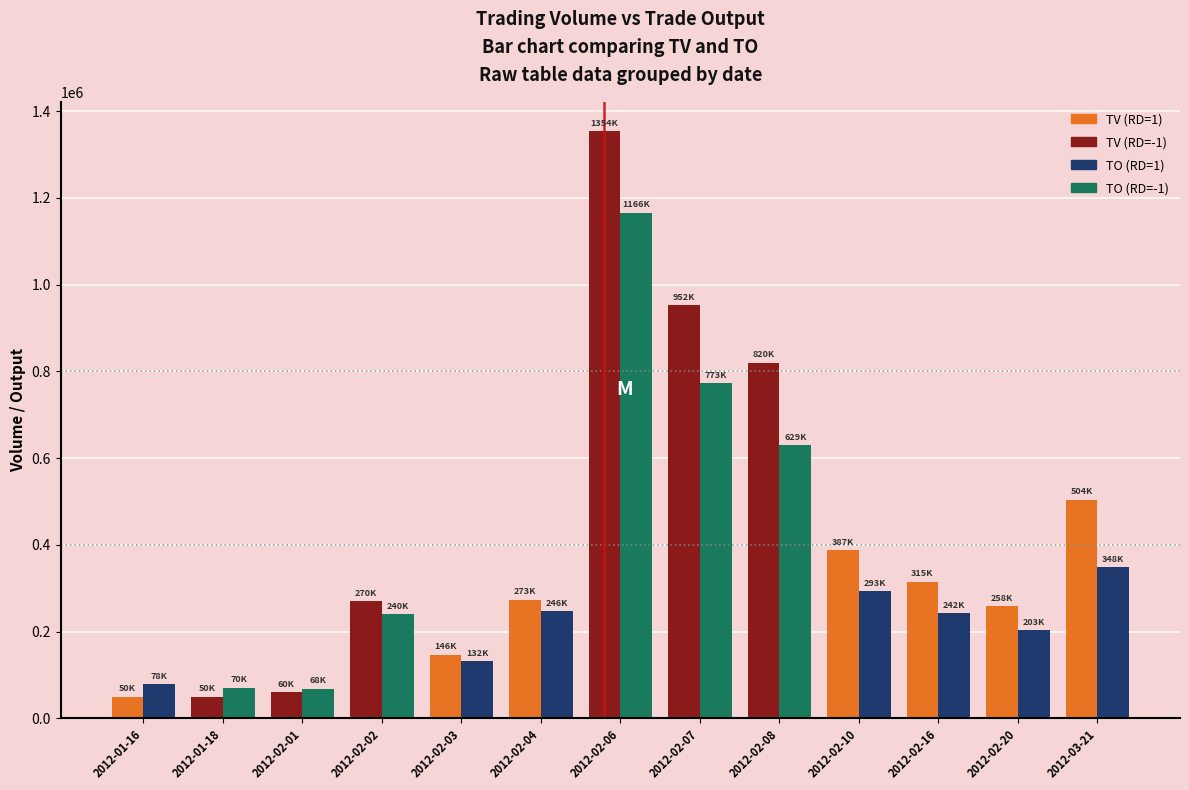

What is the total value across all series at 2012-02-02?

510300